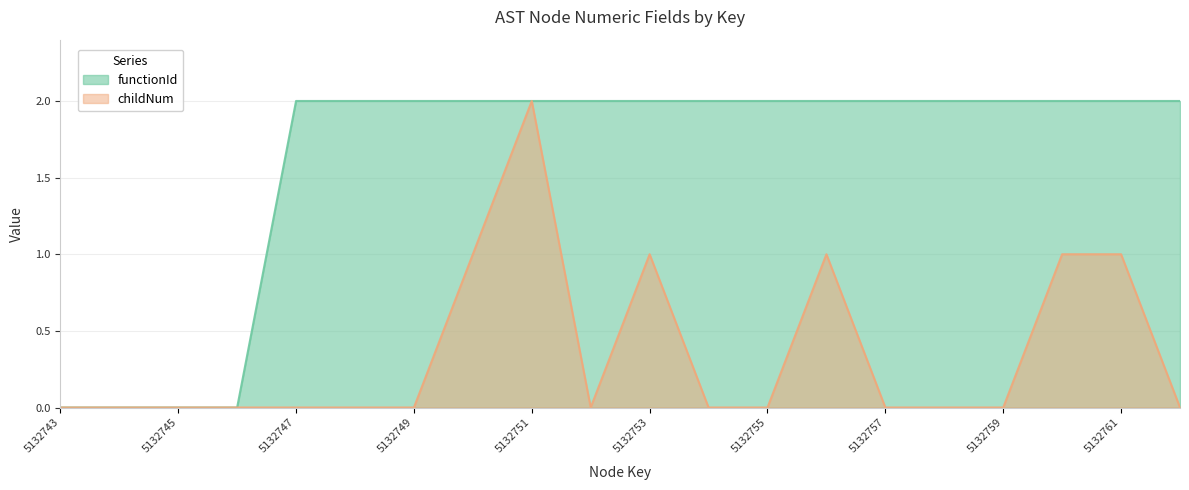

Reading left to right, transcribe all the data shown in this chart.

functionId: 0	0	0	0	2	2	2	2	2	2	2	2	2	2	2	2	2	2	2	2
childNum: 0	0	0	0	0	0	0	1	2	0	1	0	0	1	0	0	0	1	1	0